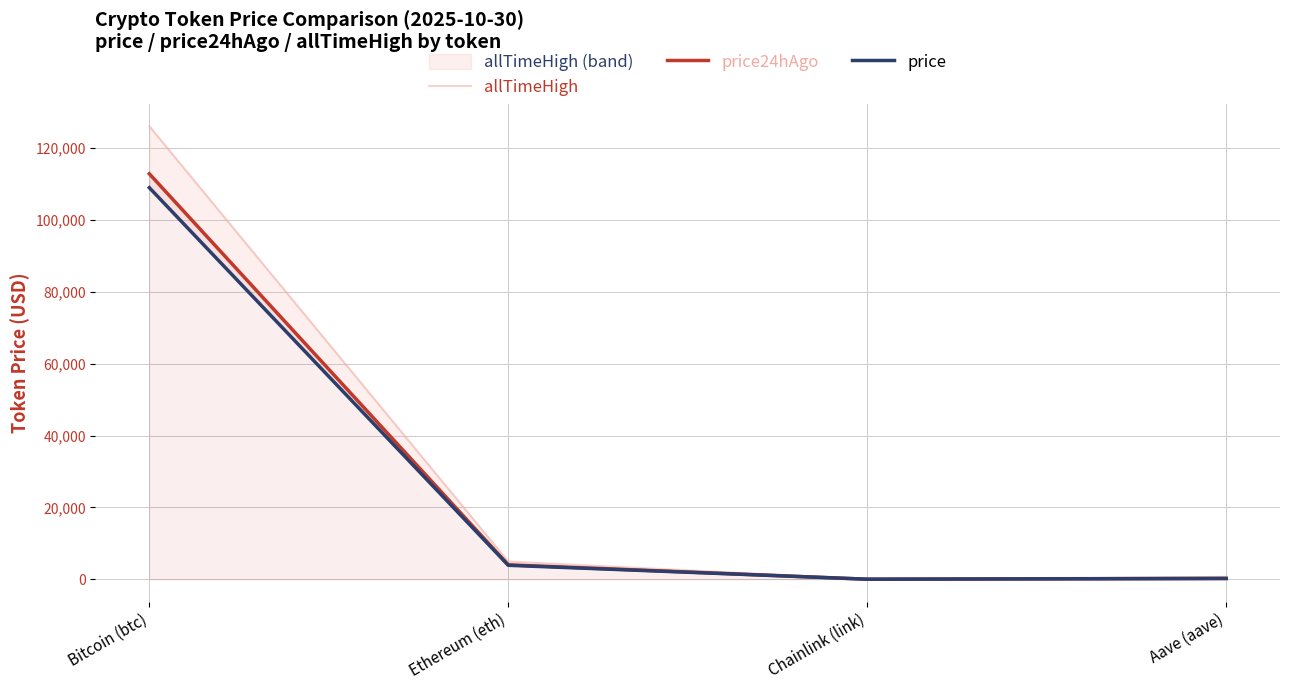

Which series changed the most between Bitcoin (btc) and Aave (aave)?

allTimeHigh